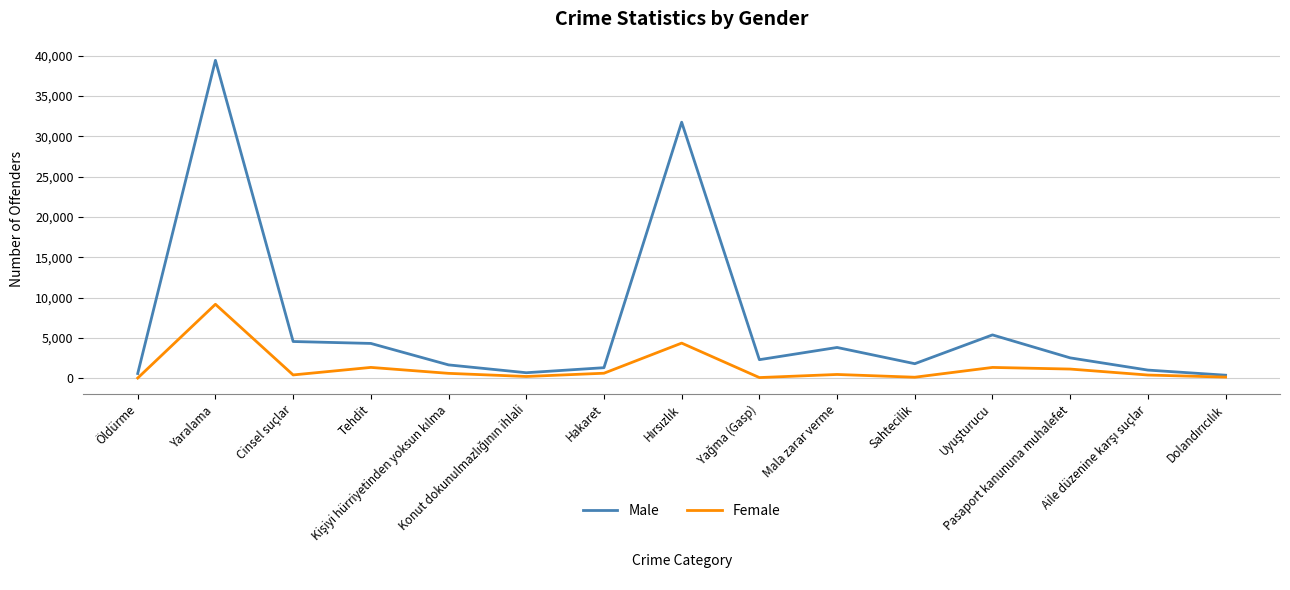

What is the highest value of the Female series?

9188